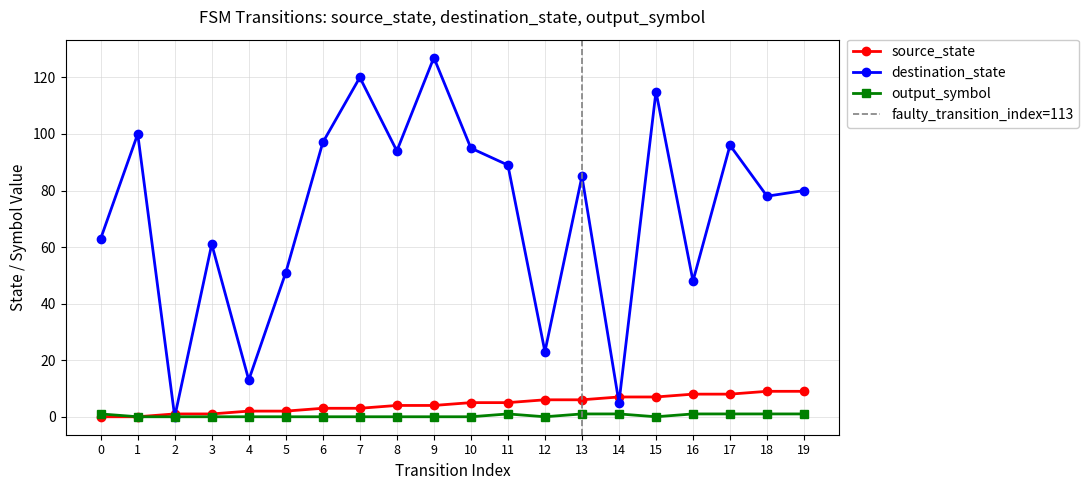

Reading right to left, extract all data points from this chart.

source_state: 19=9	18=9	17=8	16=8	15=7	14=7	13=6	12=6	11=5	10=5	9=4	8=4	7=3	6=3	5=2	4=2	3=1	2=1	1=0	0=0
destination_state: 19=80	18=78	17=96	16=48	15=115	14=5	13=85	12=23	11=89	10=95	9=127	8=94	7=120	6=97	5=51	4=13	3=61	2=0	1=100	0=63
output_symbol: 19=1	18=1	17=1	16=1	15=0	14=1	13=1	12=0	11=1	10=0	9=0	8=0	7=0	6=0	5=0	4=0	3=0	2=0	1=0	0=1